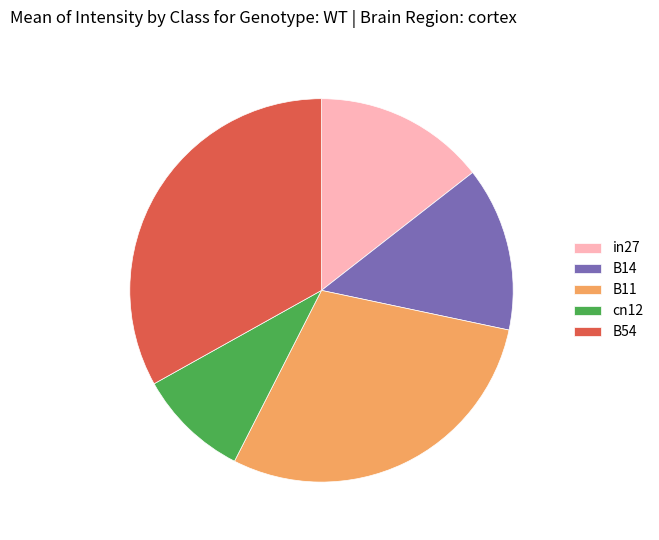

Combined, do B11 and in27 account for over 50%?

No